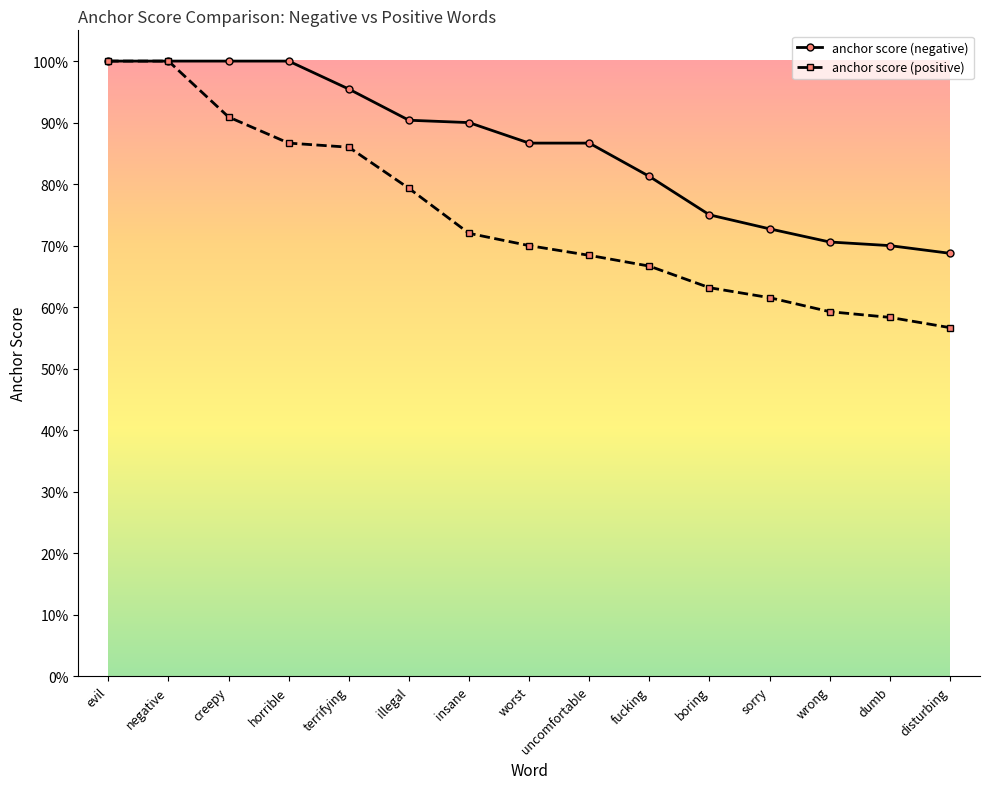

Does the chart have visible grid lines?

No